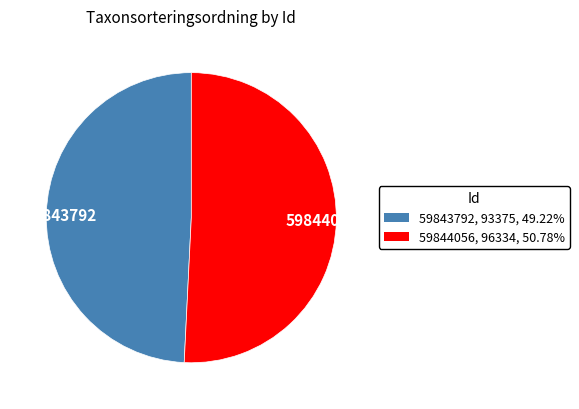

Approximately how many times larger is the value at 59844056 compared to 59843792?

1.0